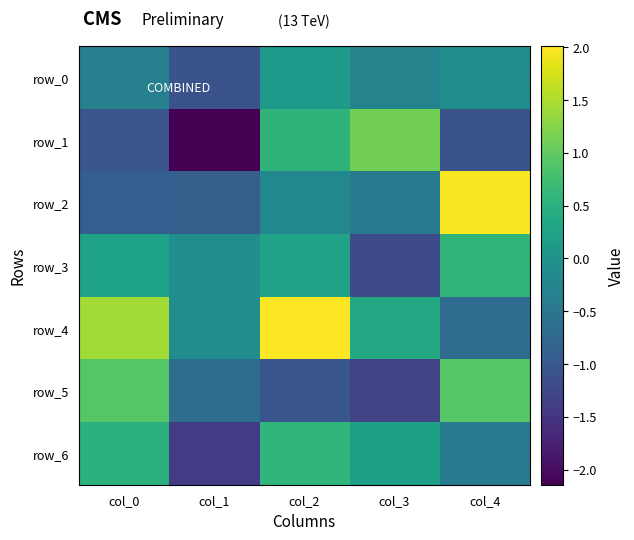

What value does the row_4 series have at col_0?

1.4